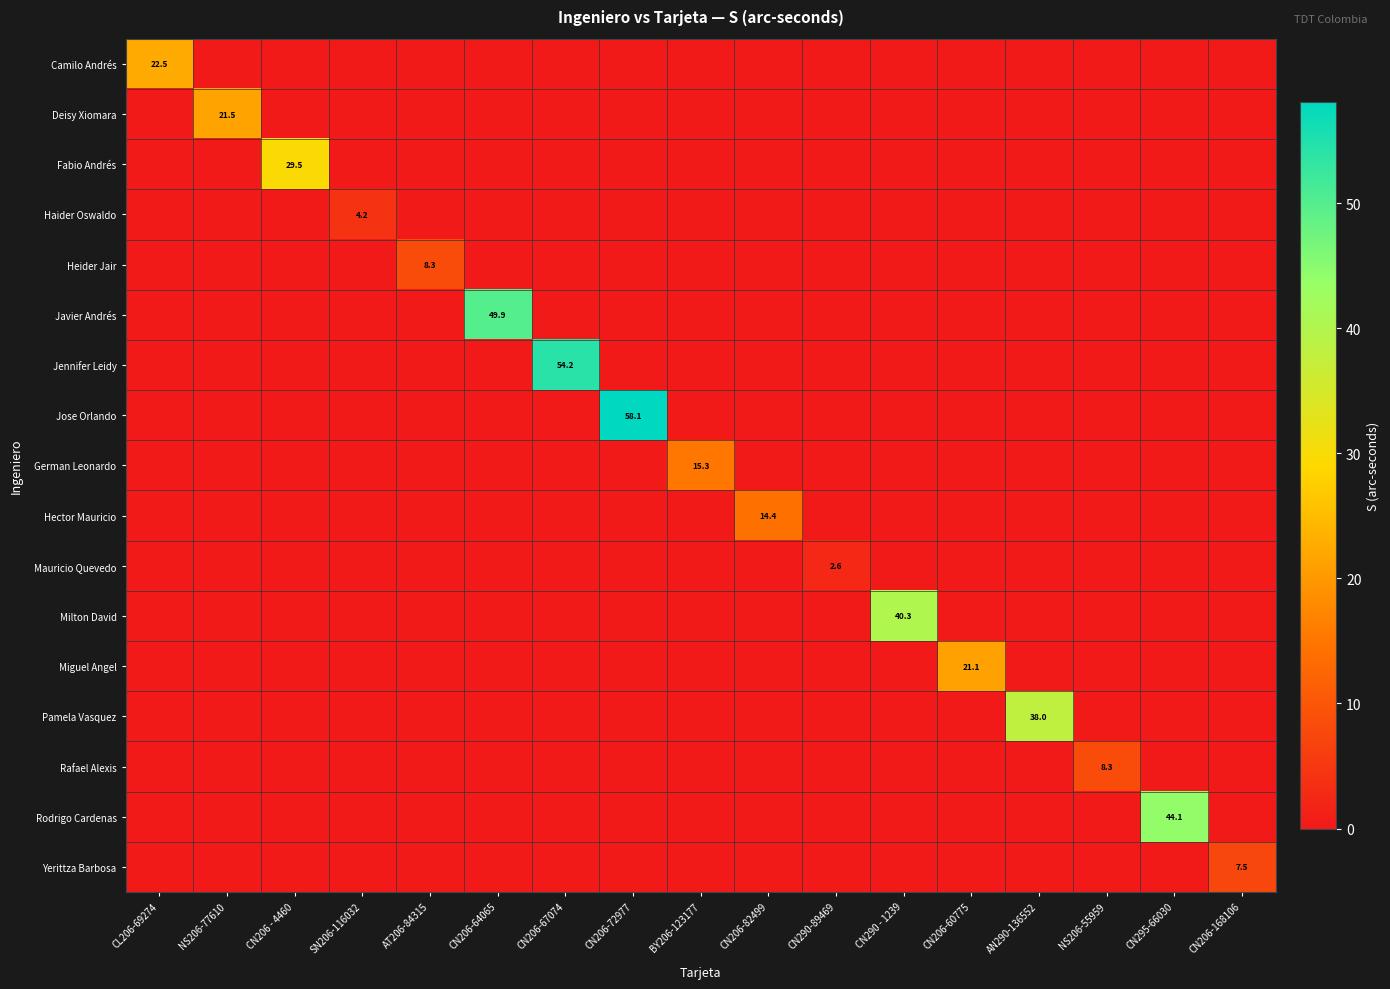

What is the total value across all series at CN290 - 1239?

40.3